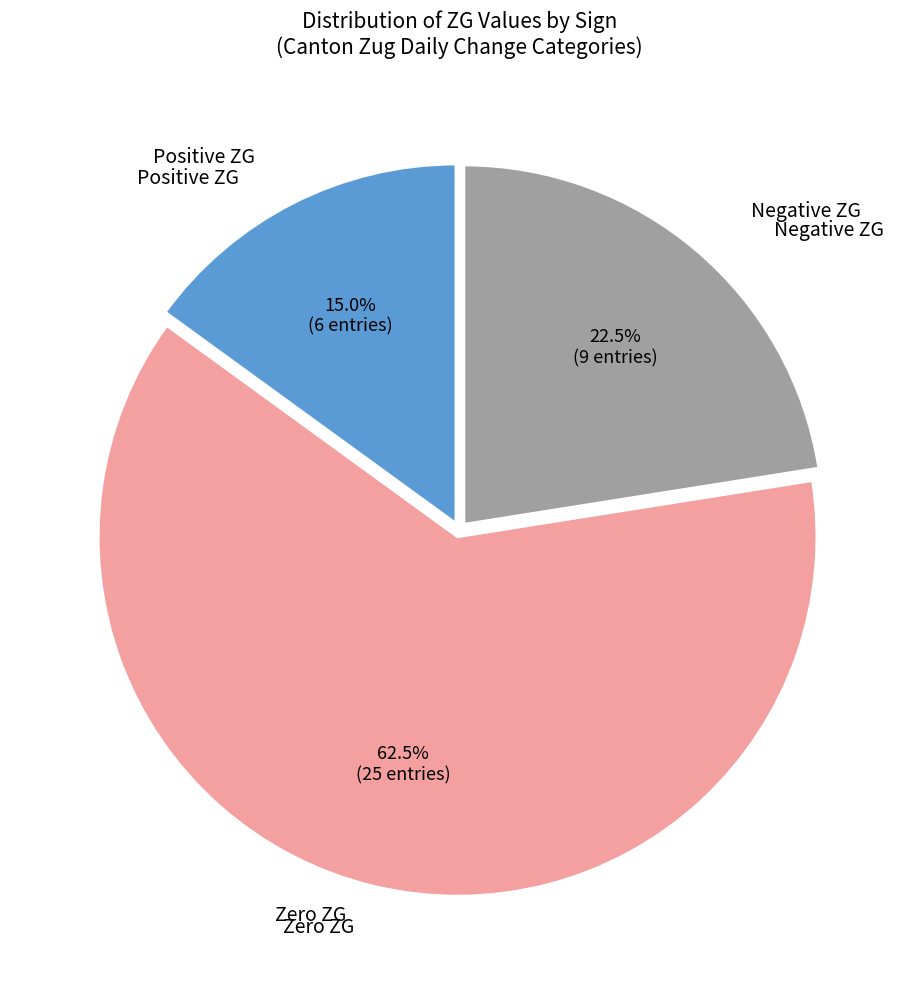

Is there a majority slice in this chart?

Yes